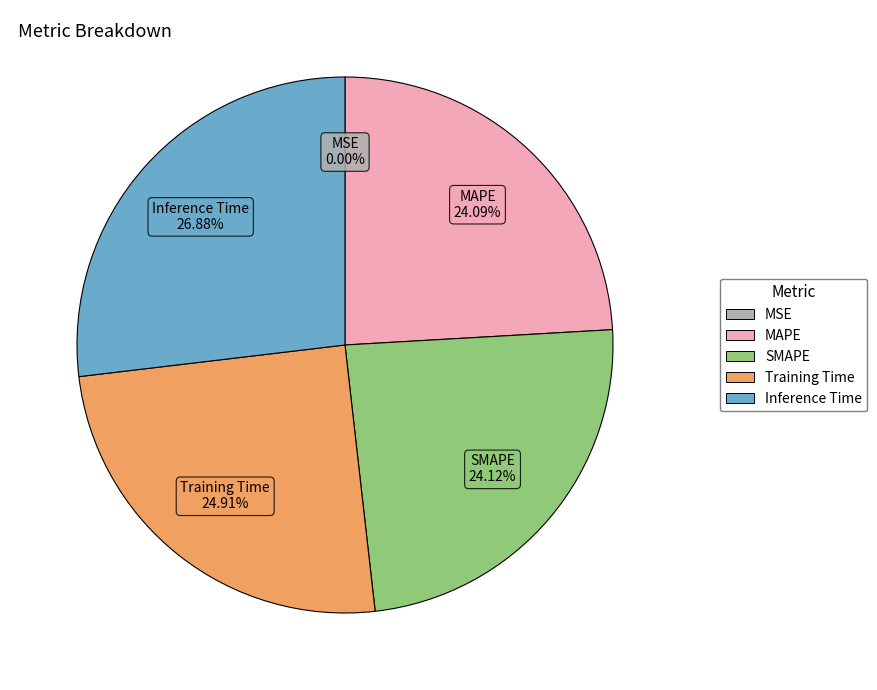

Which has a higher value, Inference Time or MAPE?

Inference Time